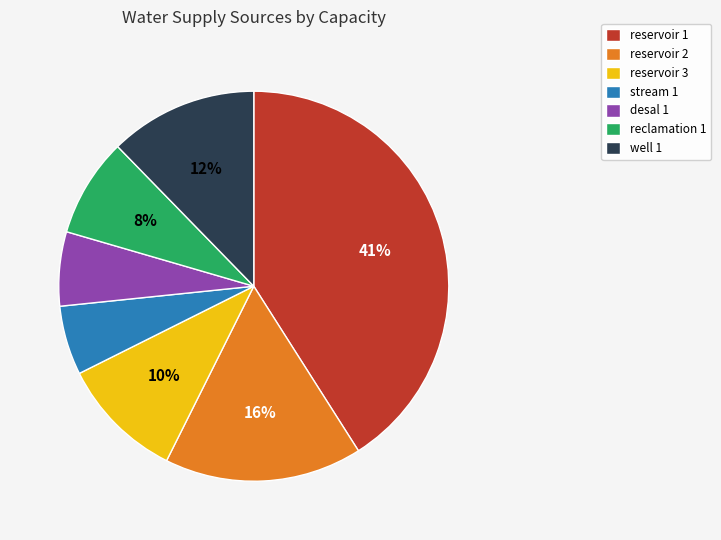

Approximately how many times larger is the value at reclamation 1 compared to well 1?

0.7